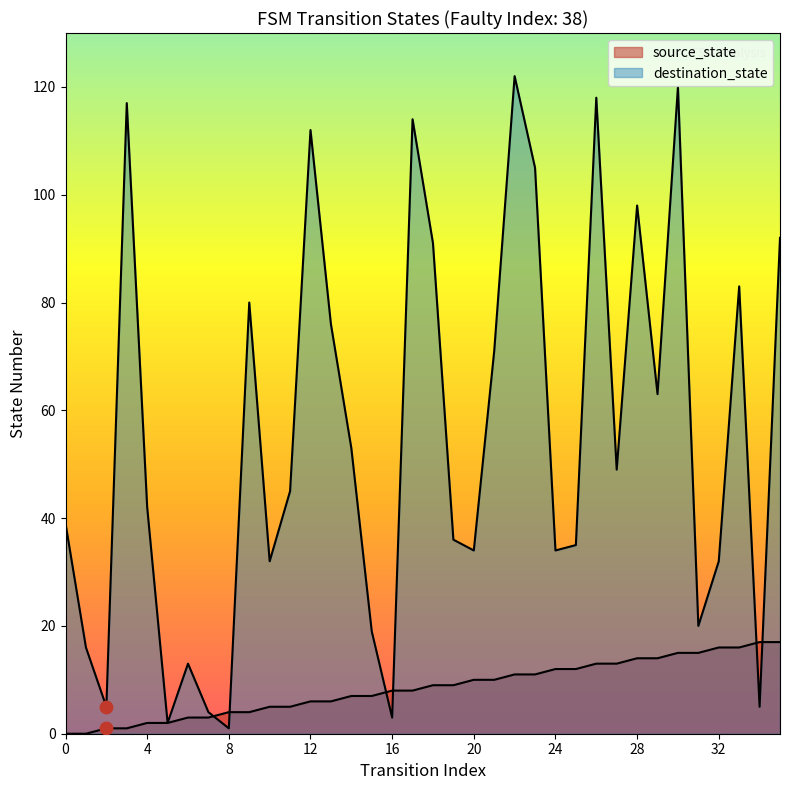

Which series contains the lowest Y value?

source_state